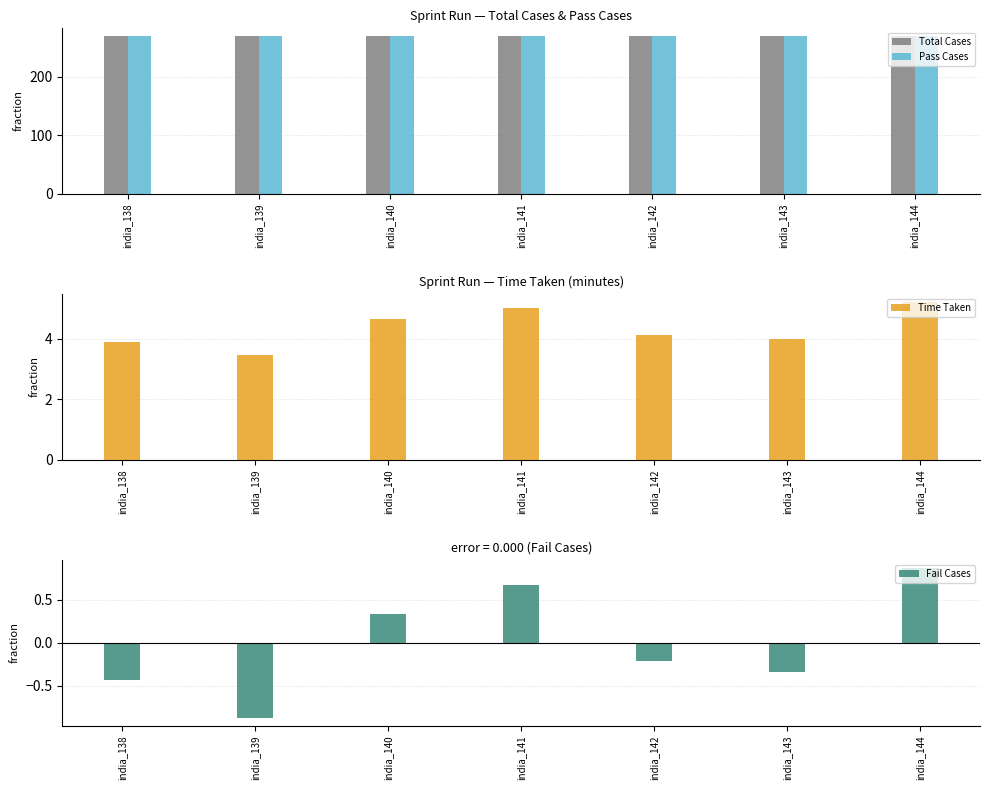

What is the total value across all series at india_140?

543.0